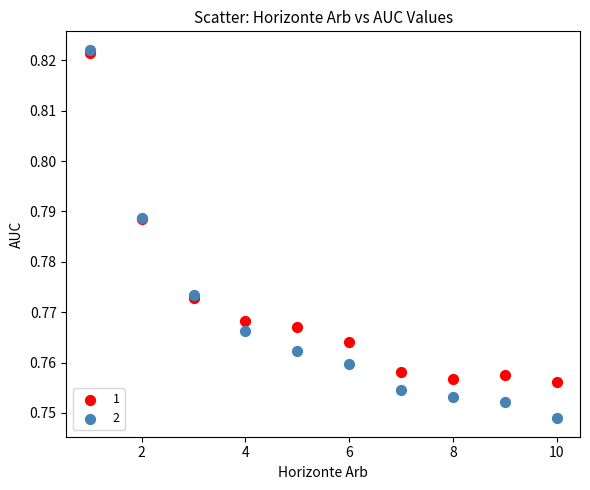

Which series has the largest Y range (max minus min)?

2